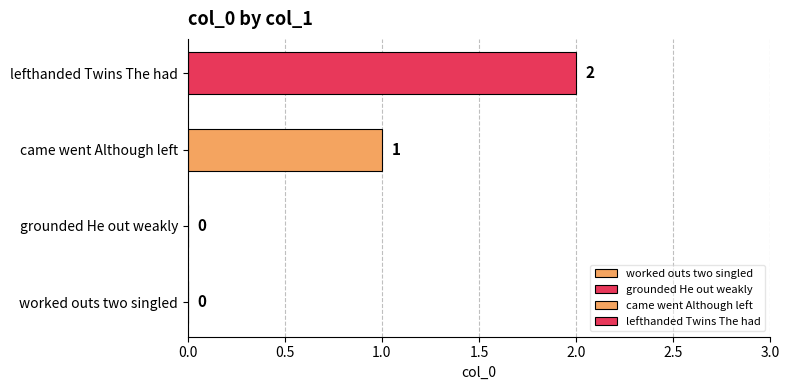

What is the change in value from worked outs two singled to came went Although left?

+1